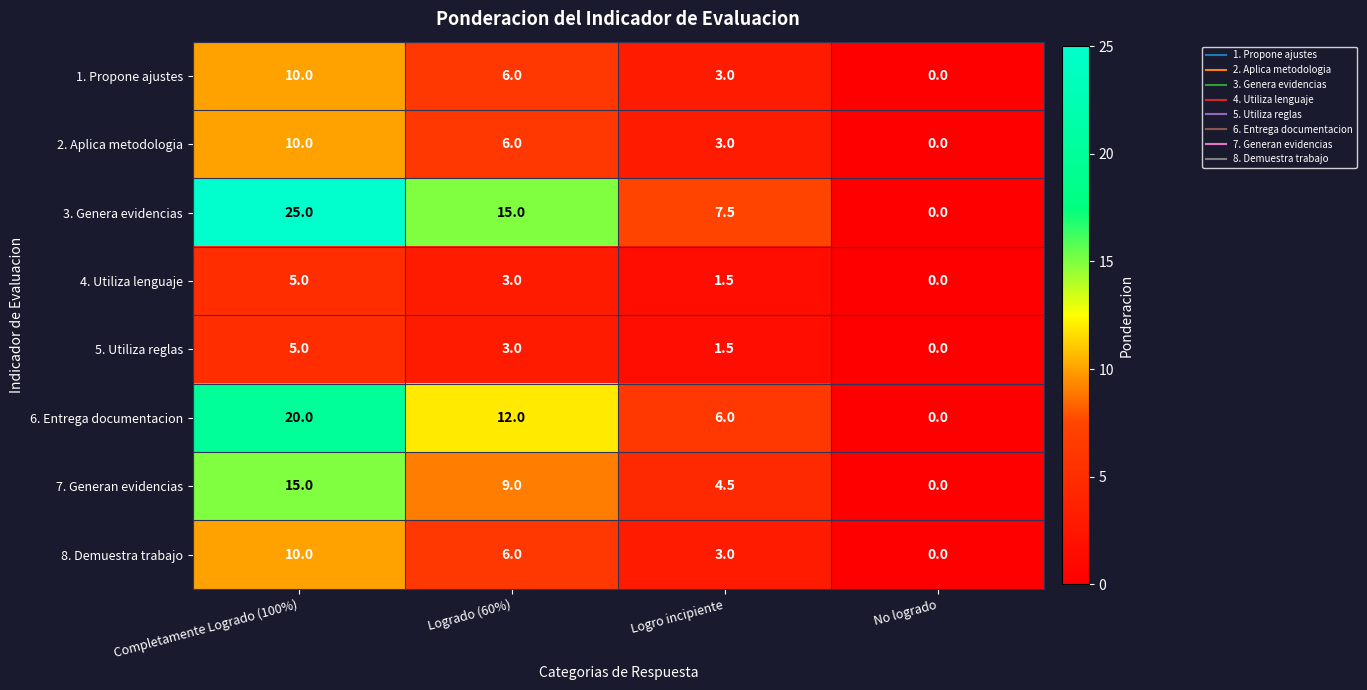

Count the 4. Utiliza lenguaje values in the range 1 to 5.

3